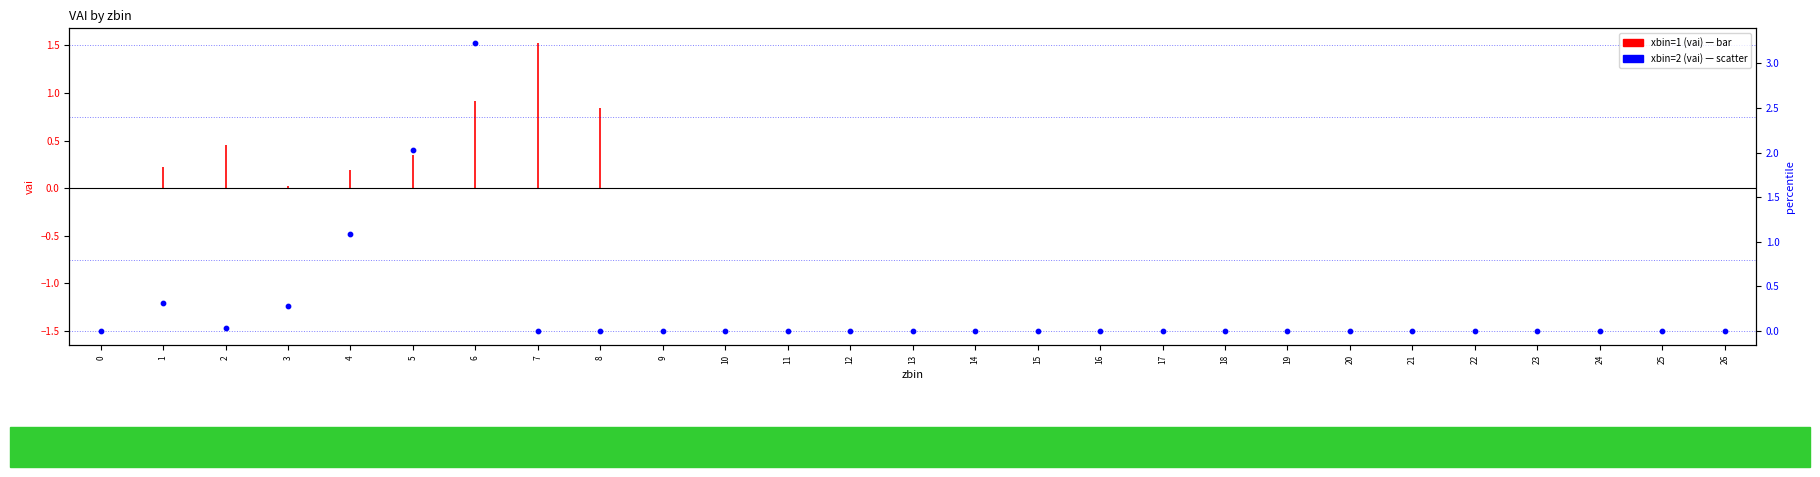

What is the change in value from 3 to 8?

-0.3